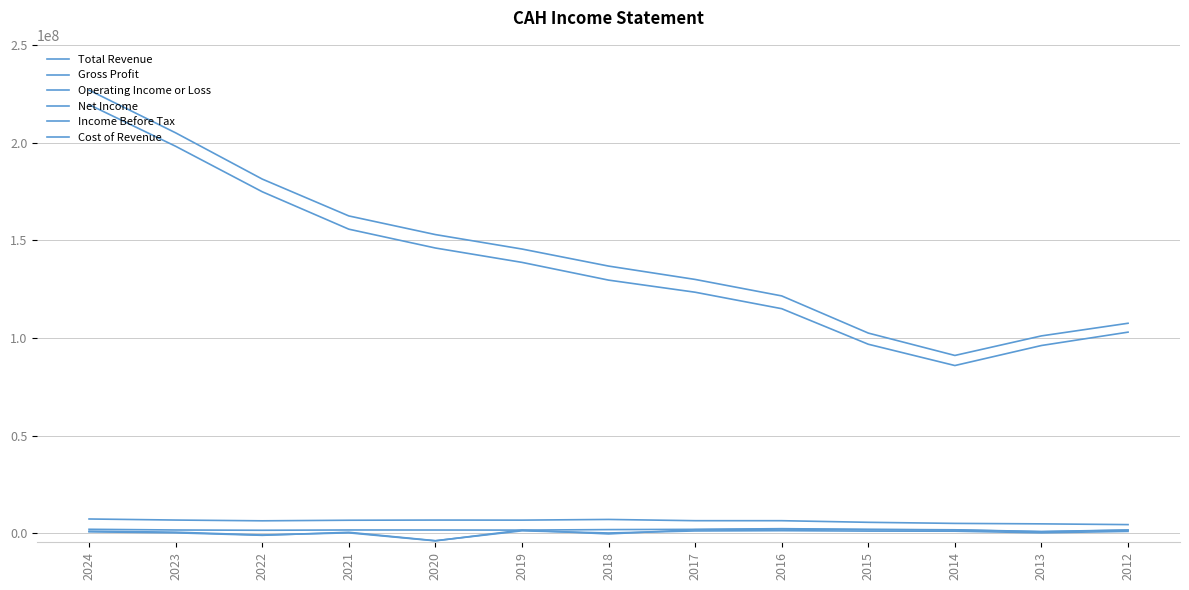

How many lines are shown in the chart?

6